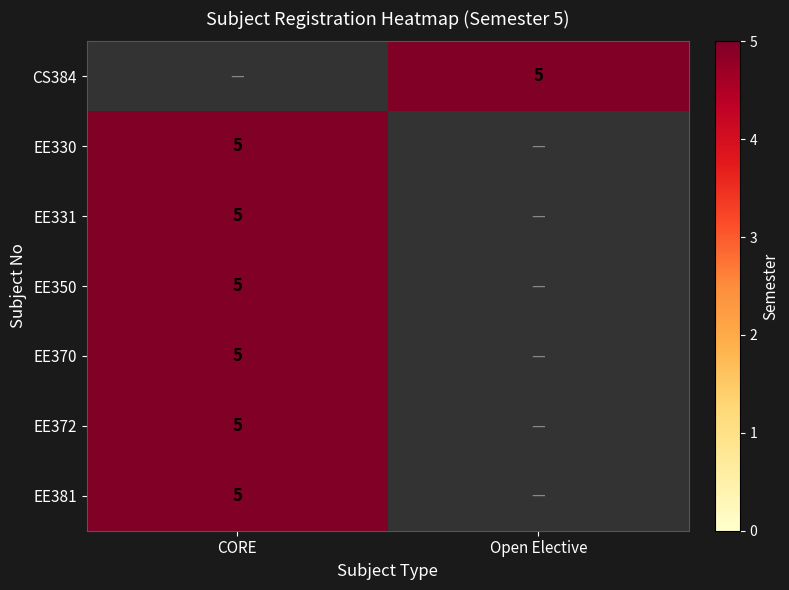

At which label does EE381 reach its peak?

CORE